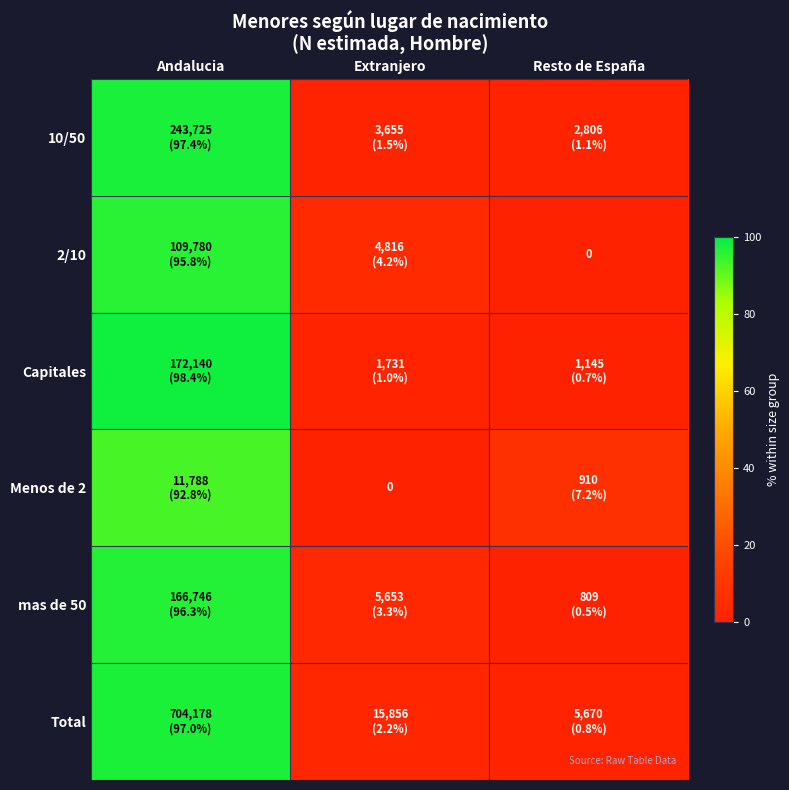

What is the spread (max minus min) of values at Andalucia?

5.5